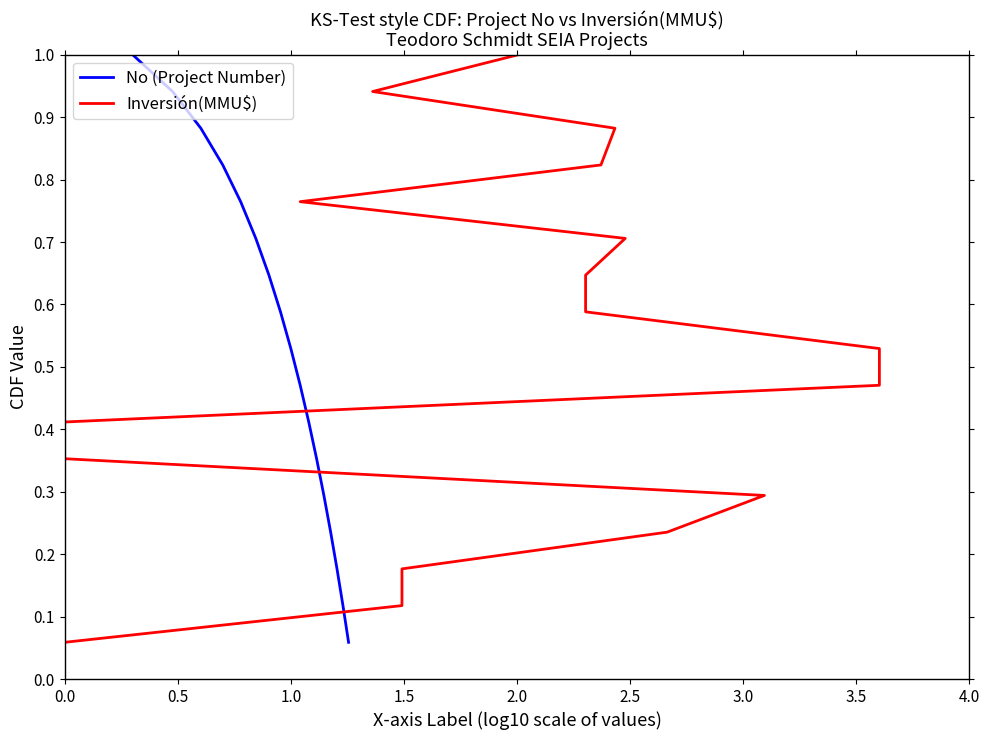

How many lines are shown in the chart?

2